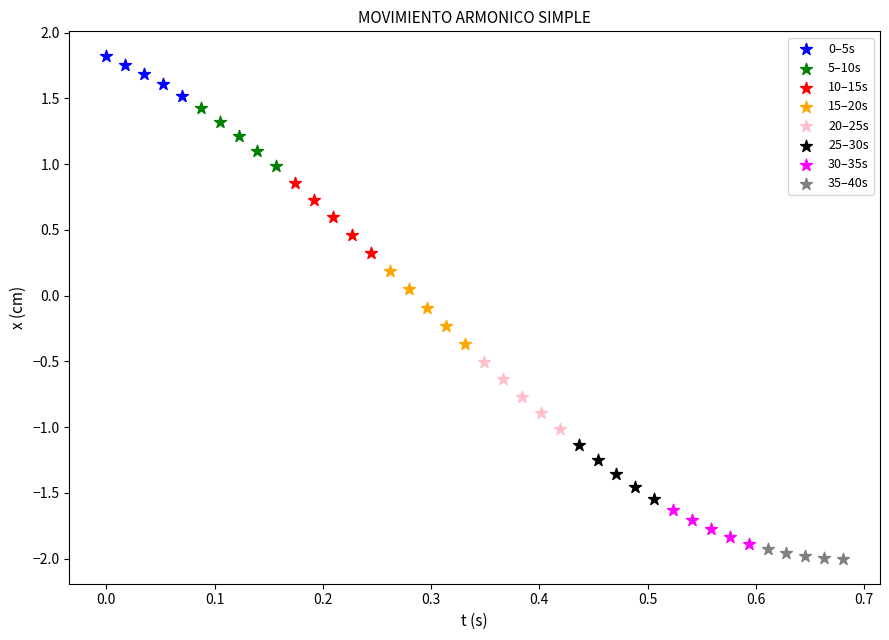

Which series has the largest Y range (max minus min)?

15–20s